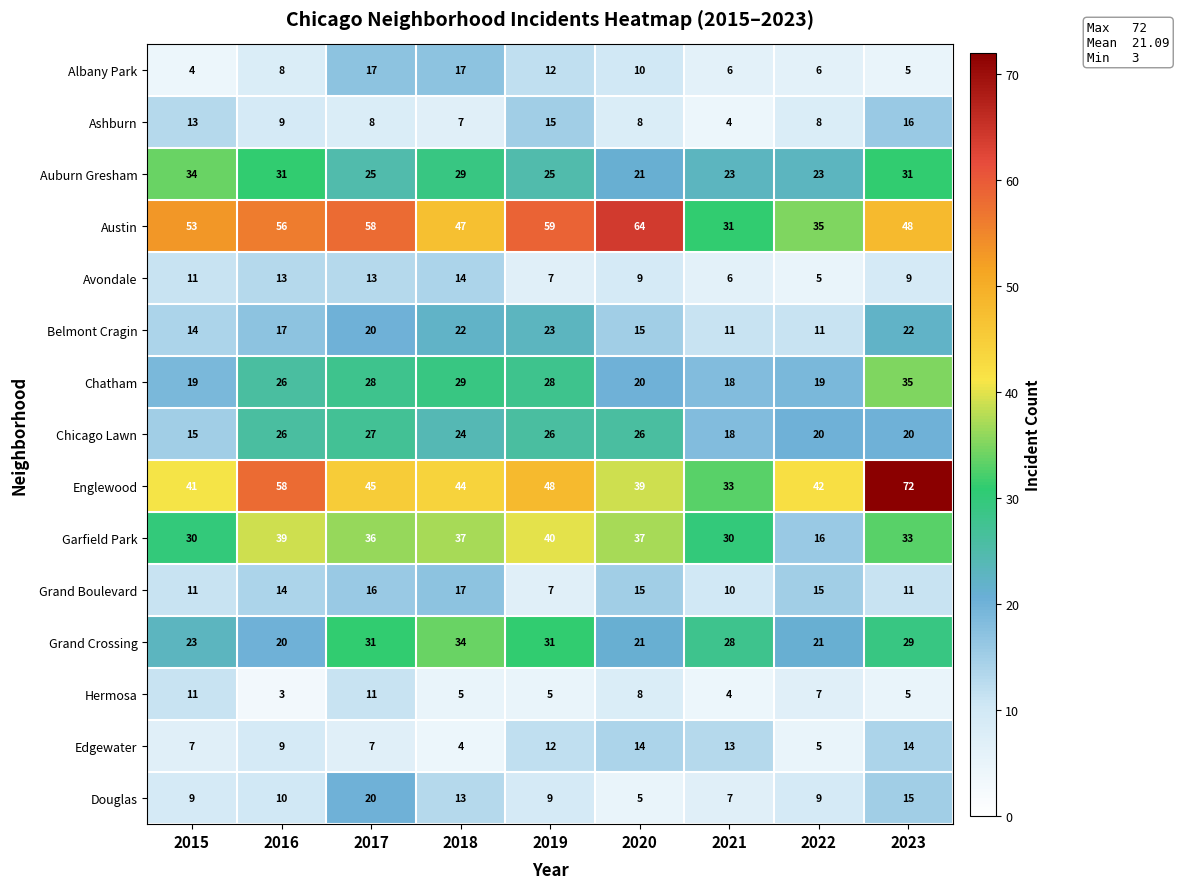

What is the difference between the maximum and second lowest values in the Chicago Lawn series?

9